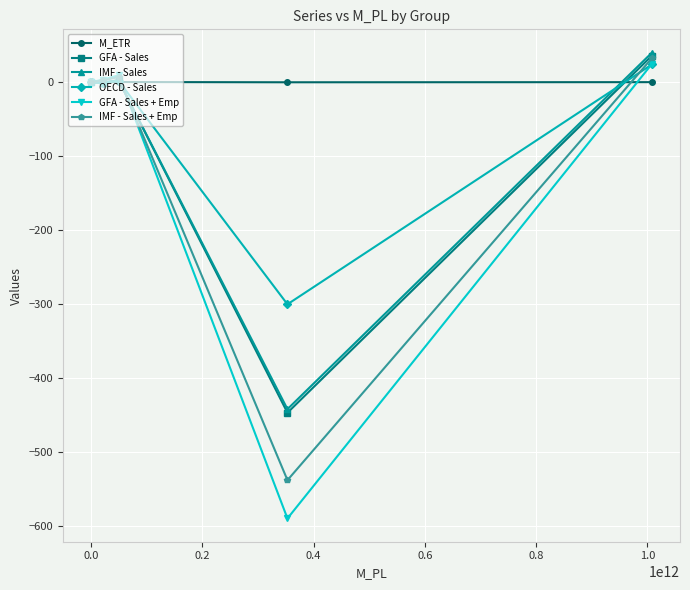

What is the sum of all M_ETR values?

3.3